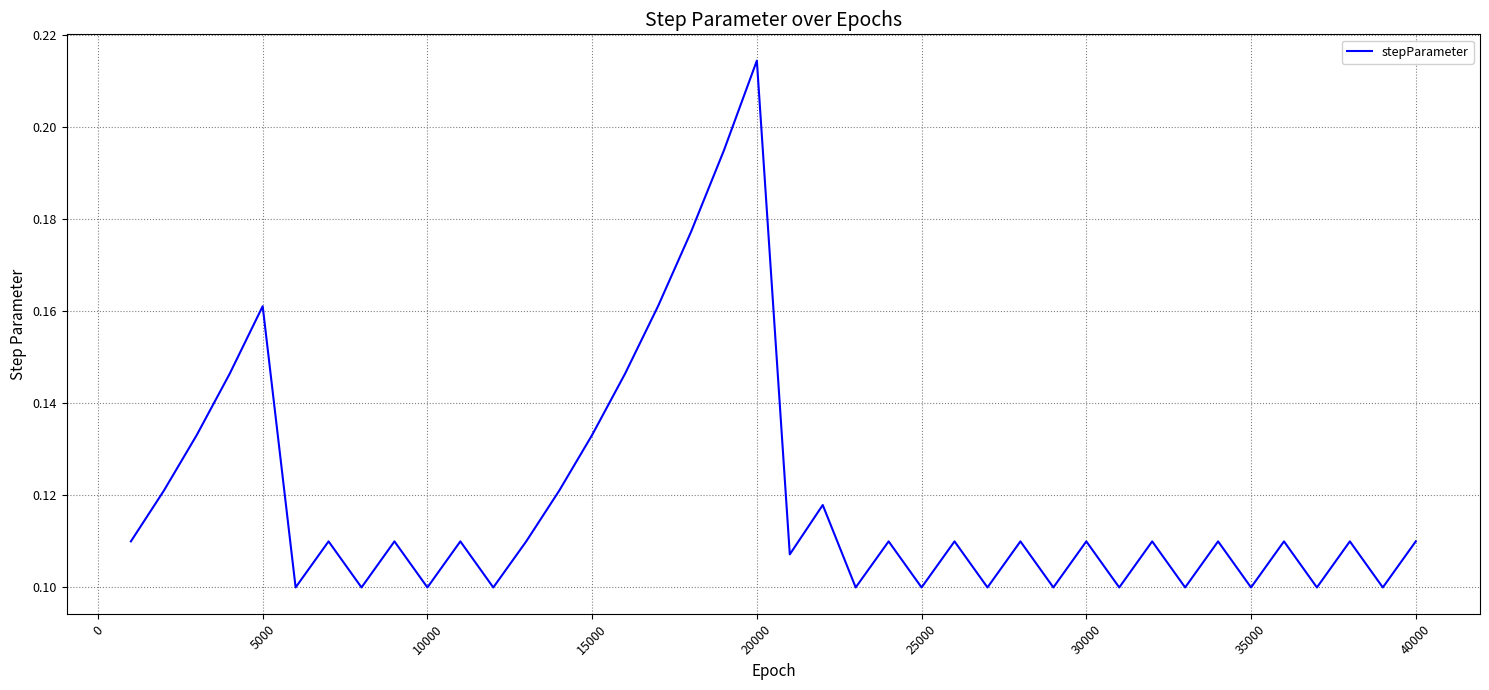

Which category has the highest value across all series?

20000